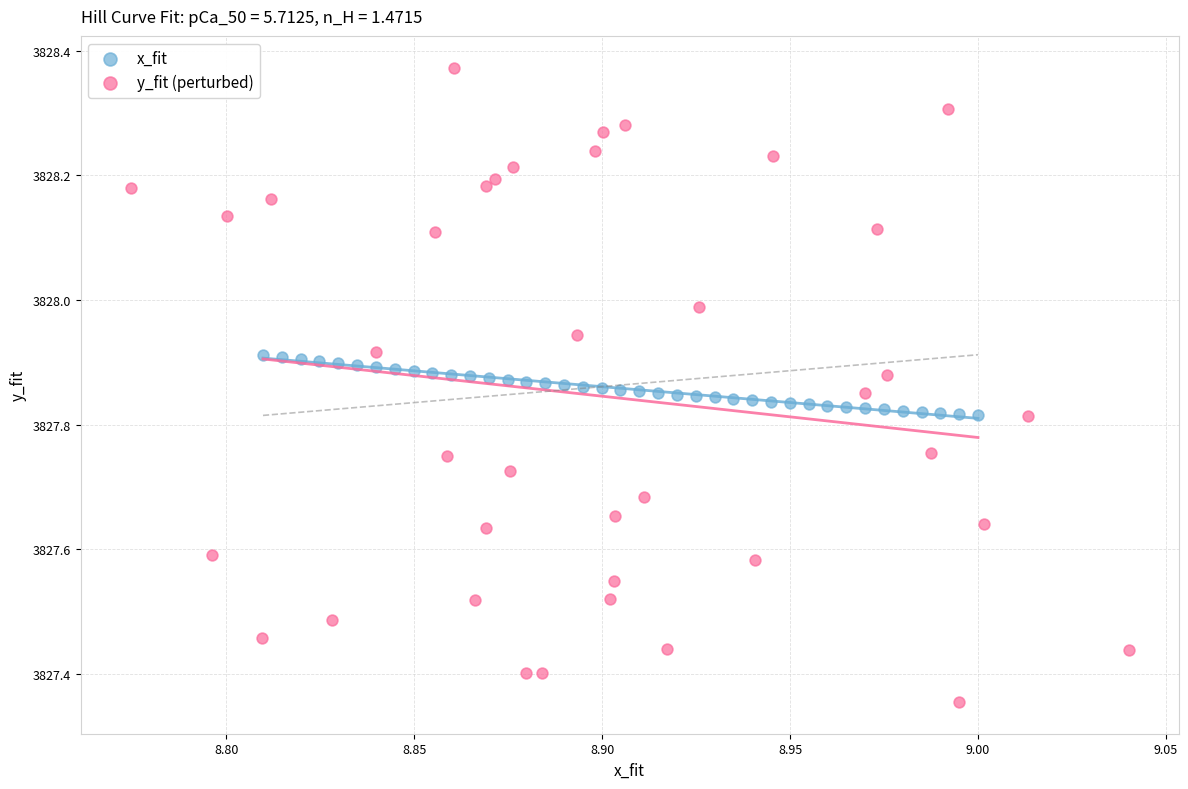

Which series contains the highest Y value?

y_fit (perturbed)